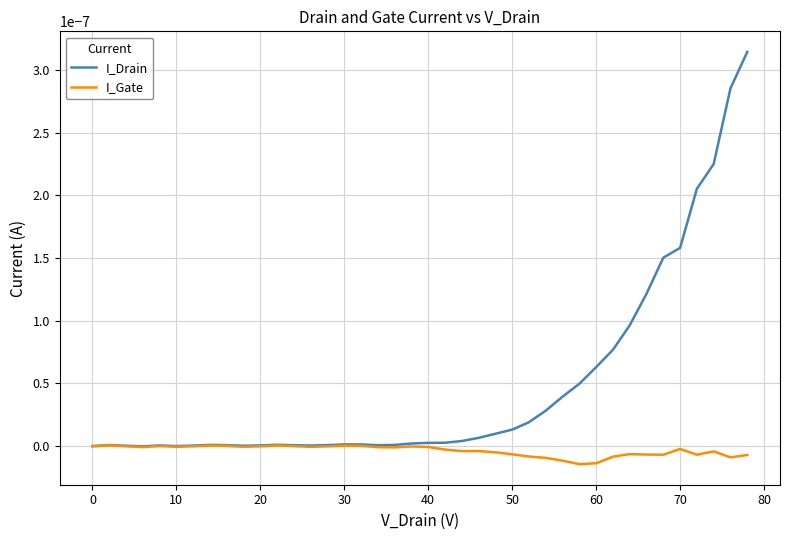

What are all the series names shown in the legend?

I_Drain, I_Gate